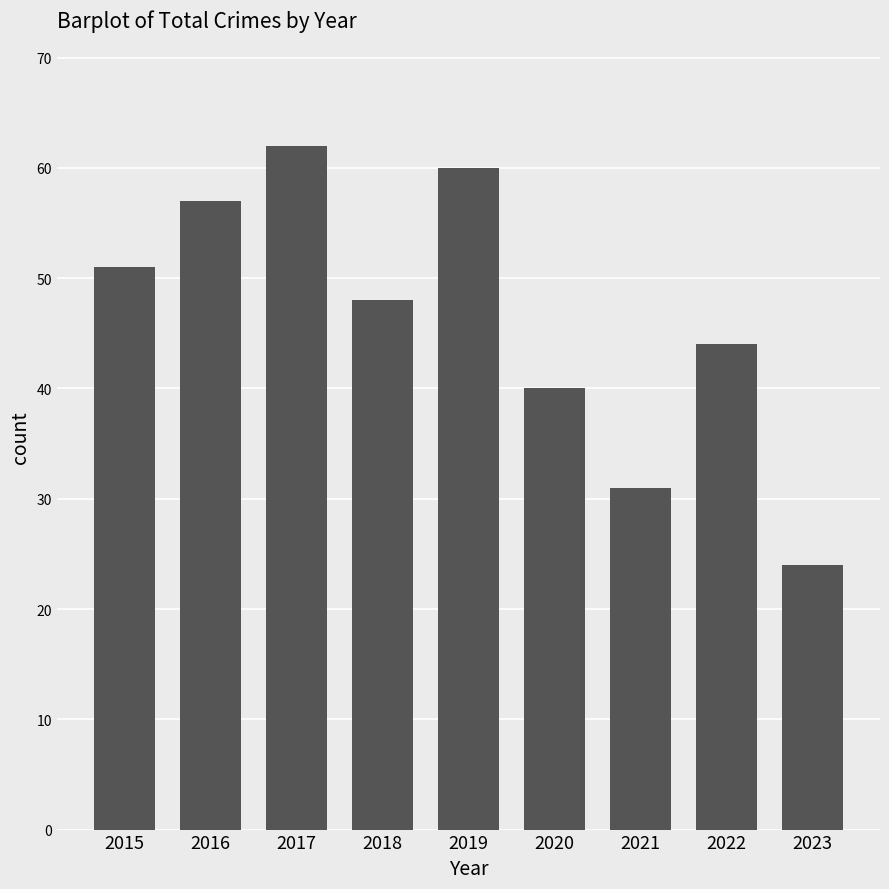

What is the value of the 7th bar from the left?

31